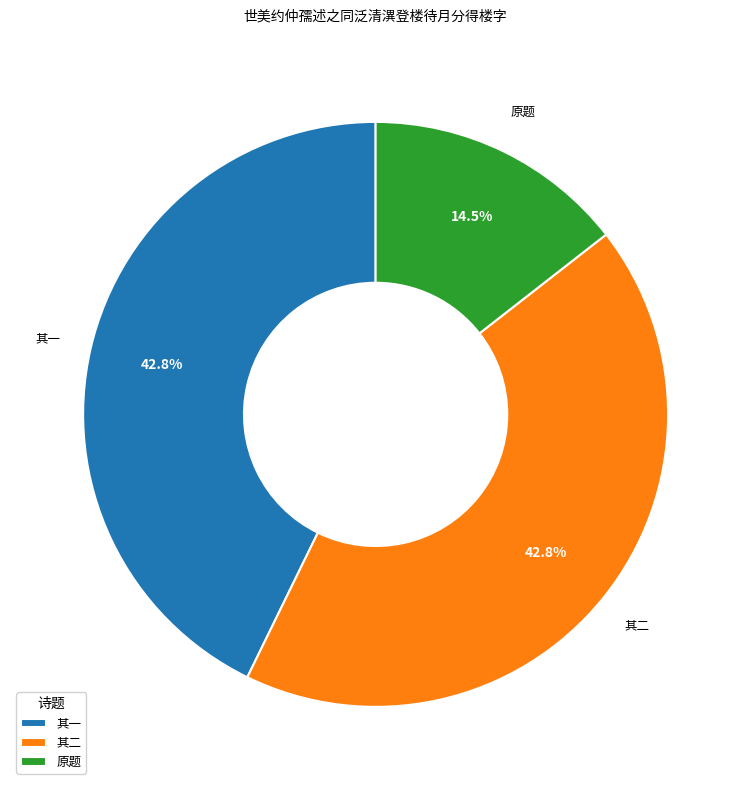

Which slice is the smallest?

原题